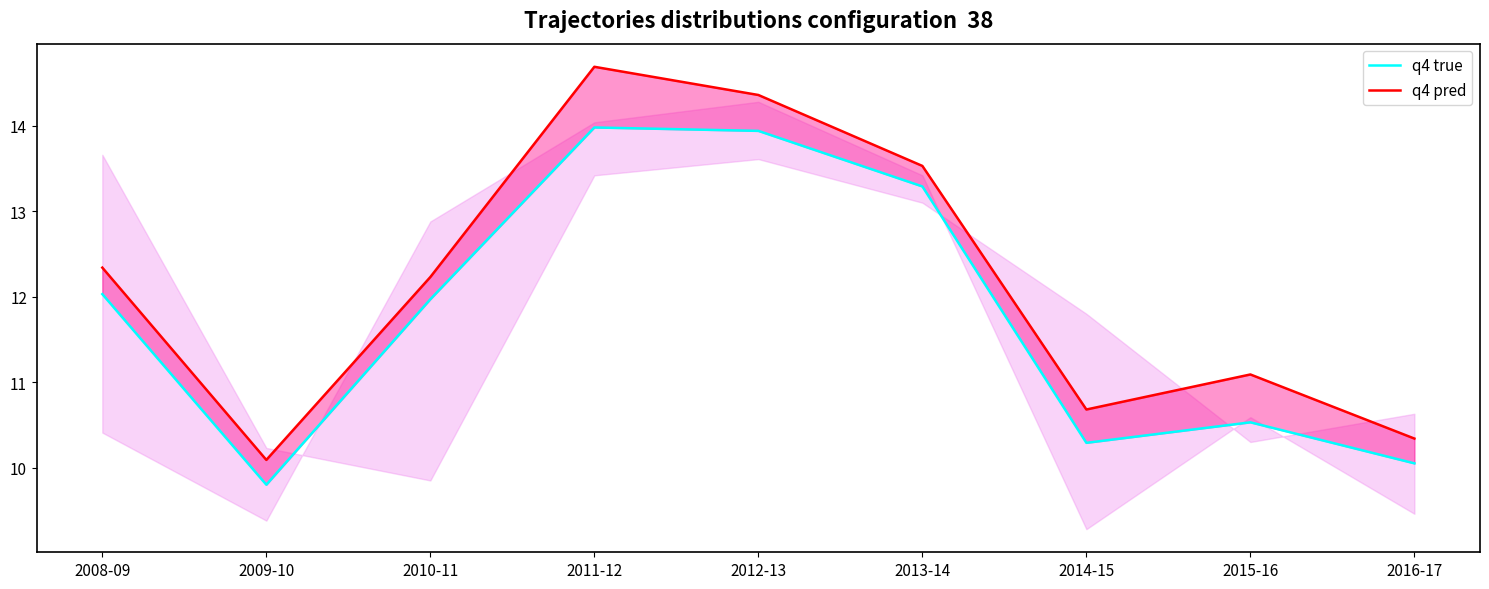

Where is q4 true nearest to the value 11?

2015-16